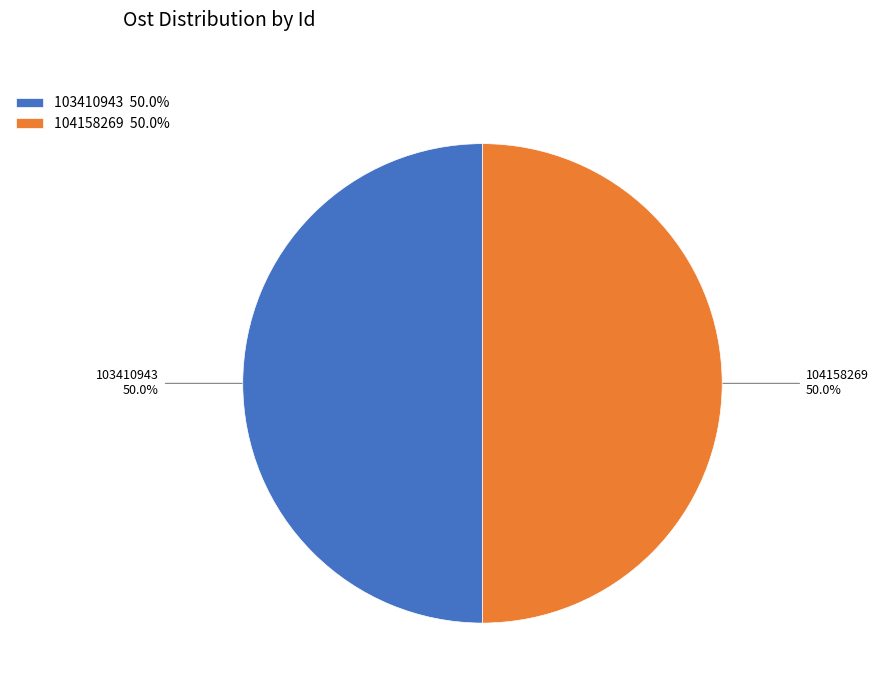

How many segments does this pie chart have?

2